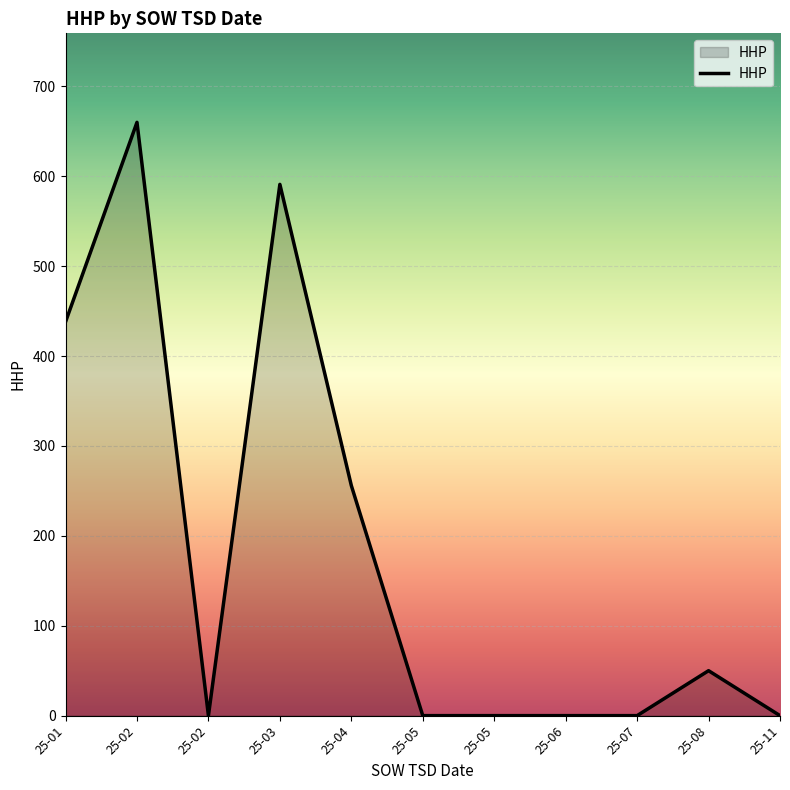

How many lines are shown in the chart?

1